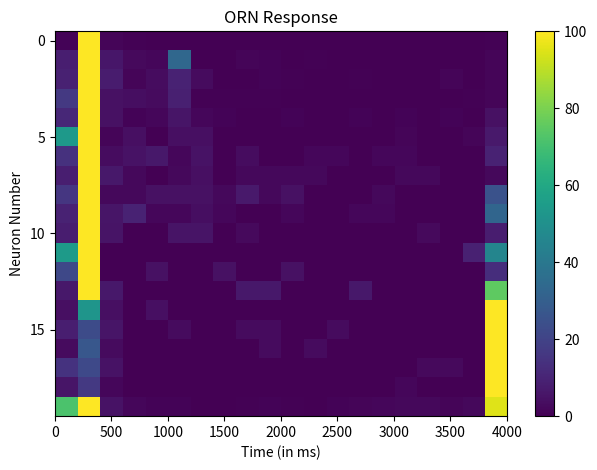

Count the number of data series in this chart.

20